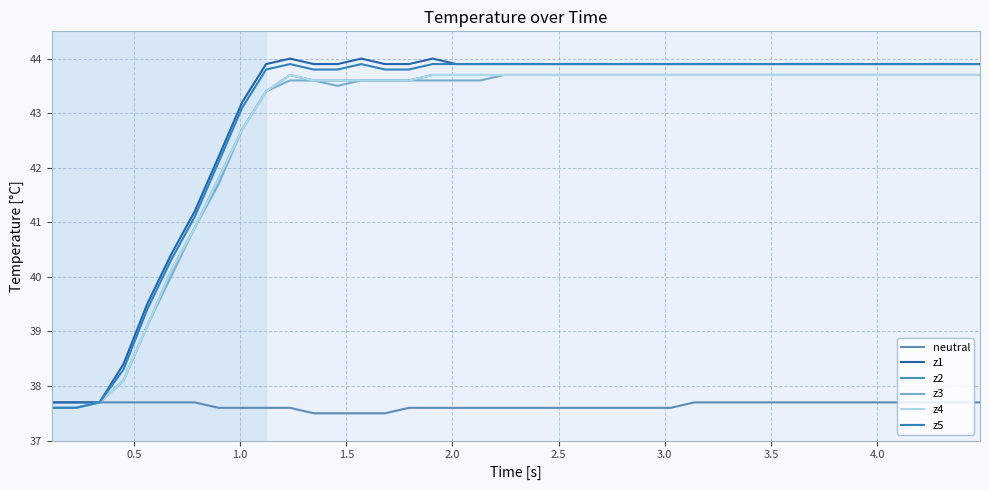

Does the chart display data point markers on the line(s)?

No